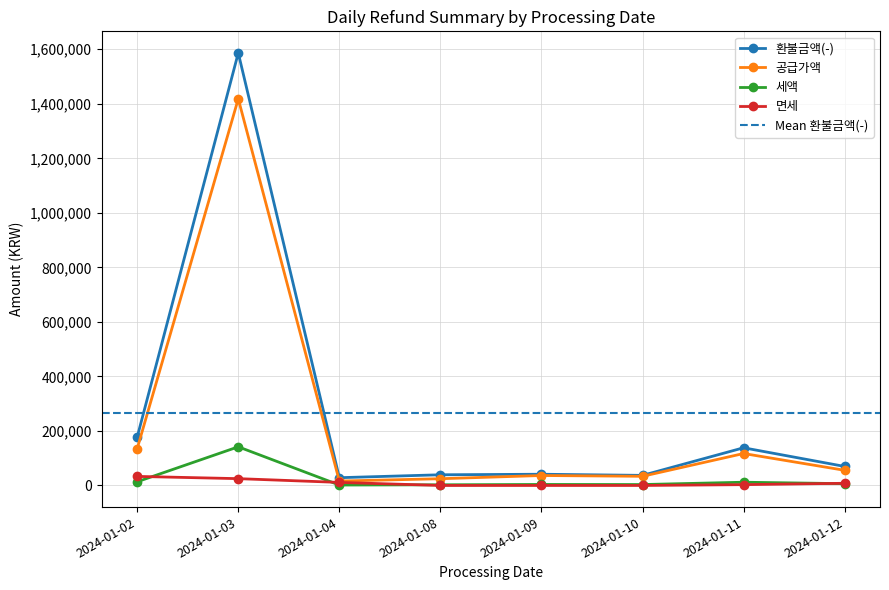

Which series has the widest spread of values?

환불금액(-)